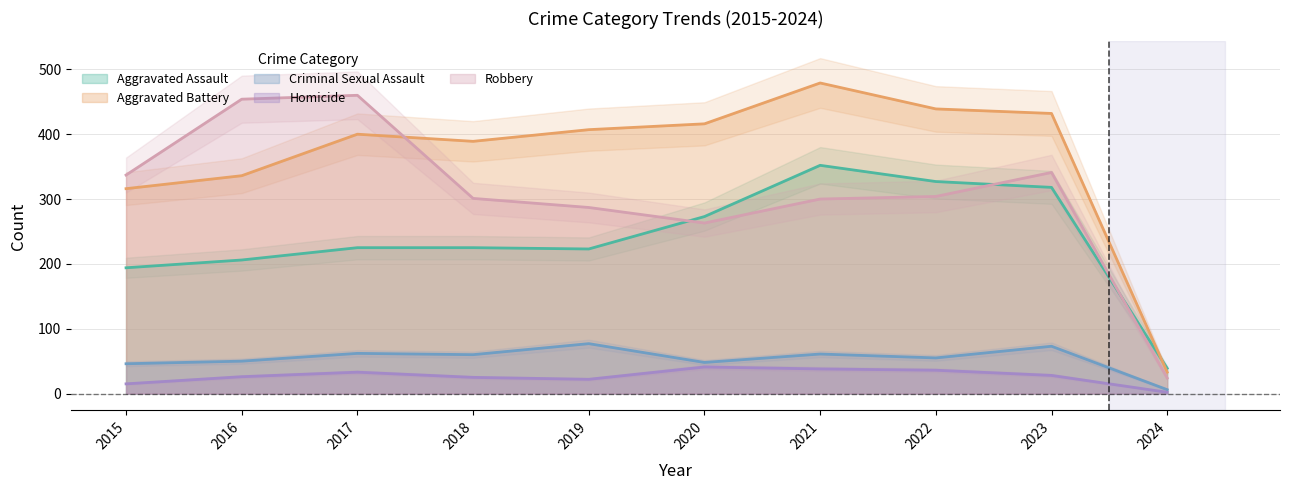

Where does the Aggravated Battery series first go above 407?

2020